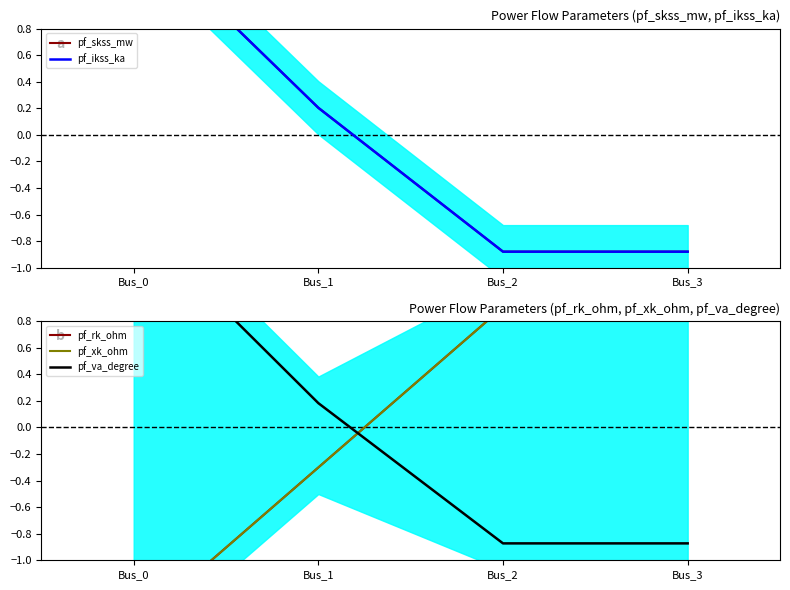

Rank the series by their maximum value, from highest to lowest.

pf_va_degree, pf_skss_mw, pf_ikss_ka, pf_xk_ohm, pf_rk_ohm